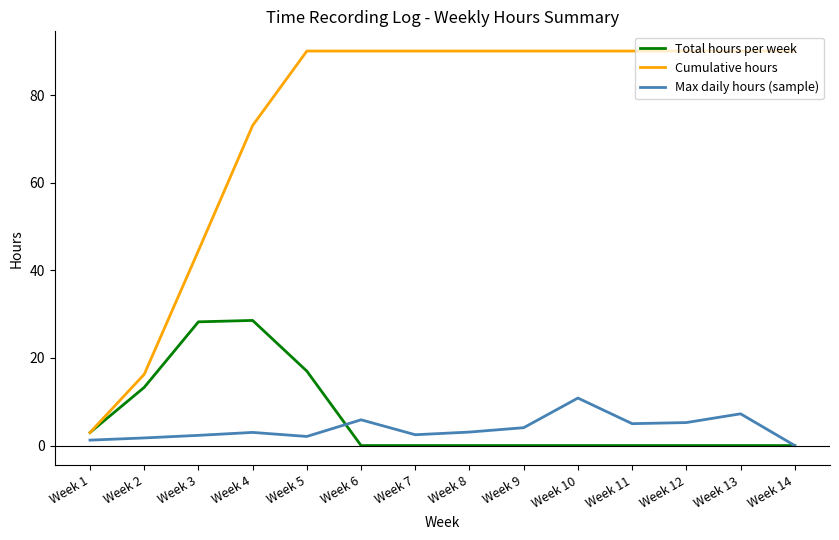

At which label does Max daily hours (sample) reach its minimum?

Week 14